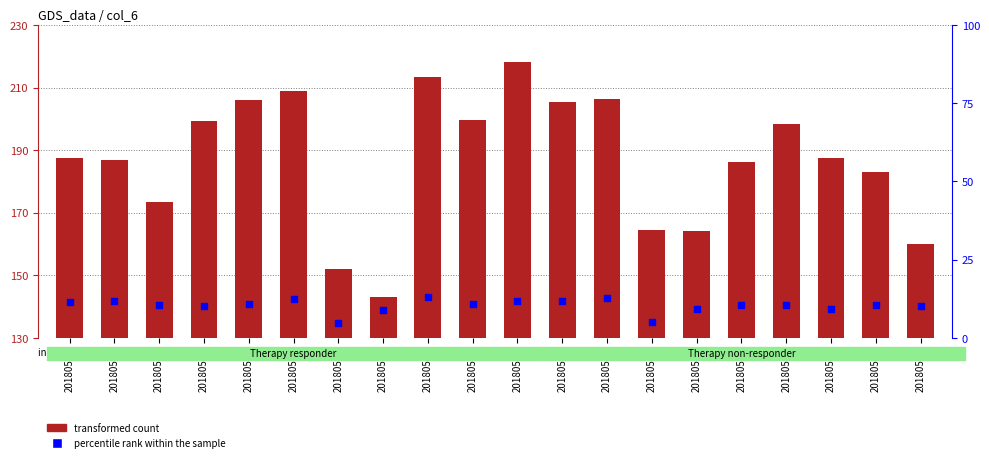

At how many categories does at least one series exceed 87?

20